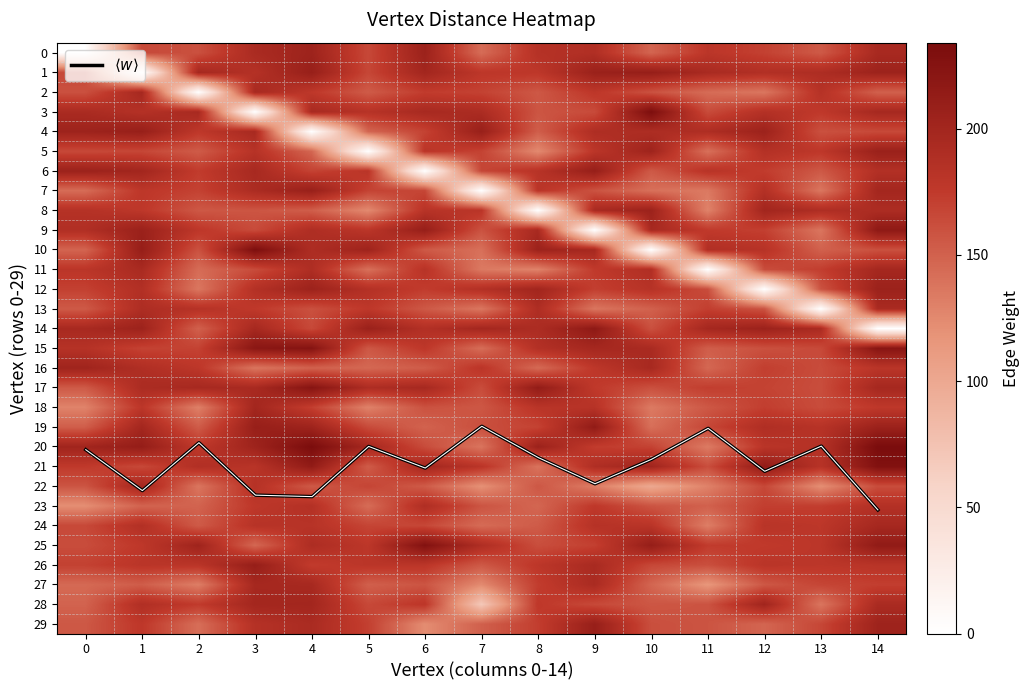

The value of 5 at 2 is 40.6. True or false?

False